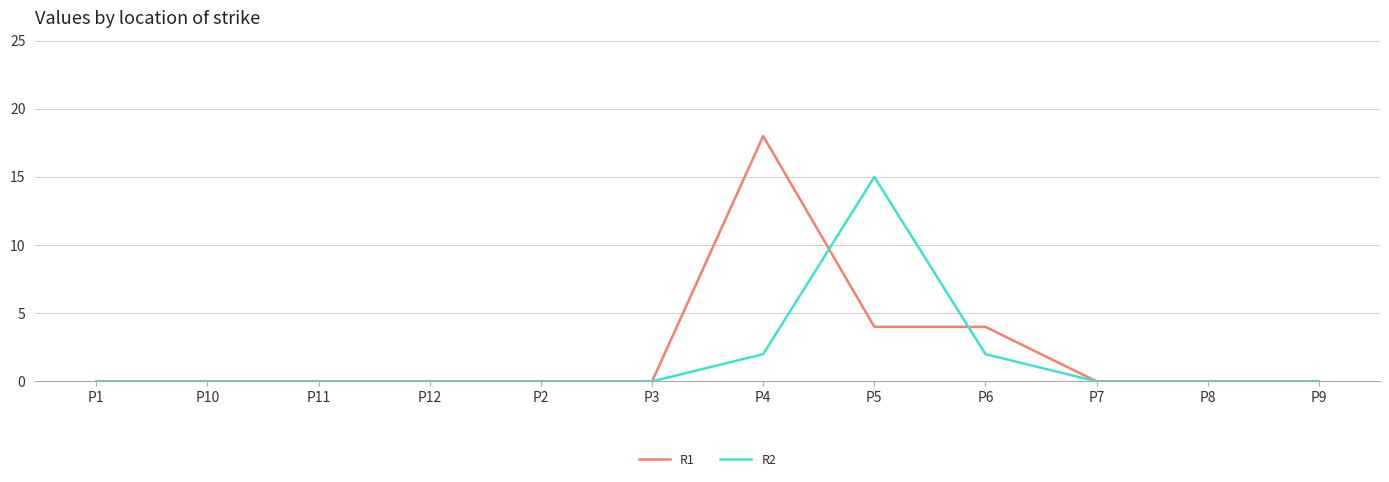

At which category is the sum across all series the highest?

P4